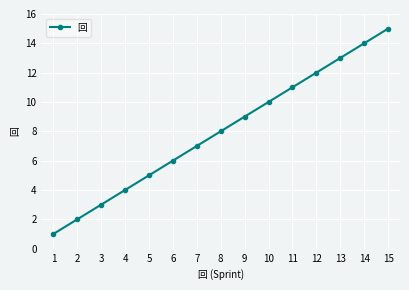

List the labels in order of value, smallest first.

1, 2, 3, 4, 5, 6, 7, 8, 9, 10, 11, 12, 13, 14, 15